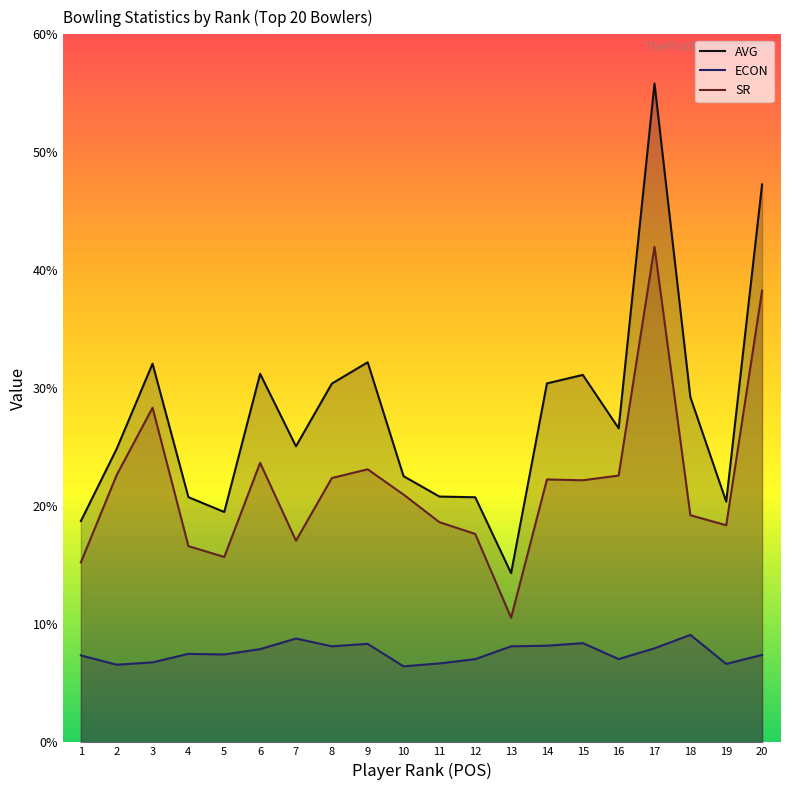

Reading left to right, list all the values displayed in this chart.

AVG: 1=18.8	2=24.9	3=32.1	4=20.8	5=19.5	6=31.2	7=25.1	8=30.4	9=32.2	10=22.6	11=20.8	12=20.8	13=14.3	14=30.4	15=31.1	16=26.6	17=55.8	18=29.2	19=20.4	20=47.3
ECON: 1=7.4	2=6.6	3=6.8	4=7.5	5=7.5	6=7.9	7=8.8	8=8.1	9=8.3	10=6.4	11=6.7	12=7.0	13=8.1	14=8.2	15=8.4	16=7.1	17=8.0	18=9.1	19=6.7	20=7.4
SR: 1=15.2	2=22.7	3=28.4	4=16.6	5=15.7	6=23.7	7=17.1	8=22.4	9=23.1	10=21.0	11=18.7	12=17.7	13=10.6	14=22.3	15=22.2	16=22.6	17=42.0	18=19.2	19=18.4	20=38.3